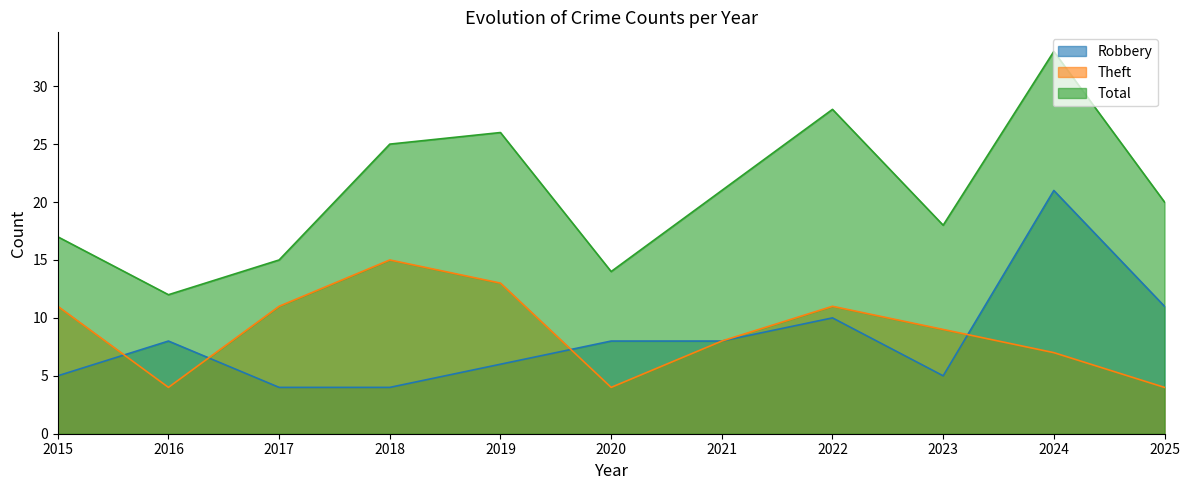

What are all the series names shown in the legend?

Robbery, Theft, Total